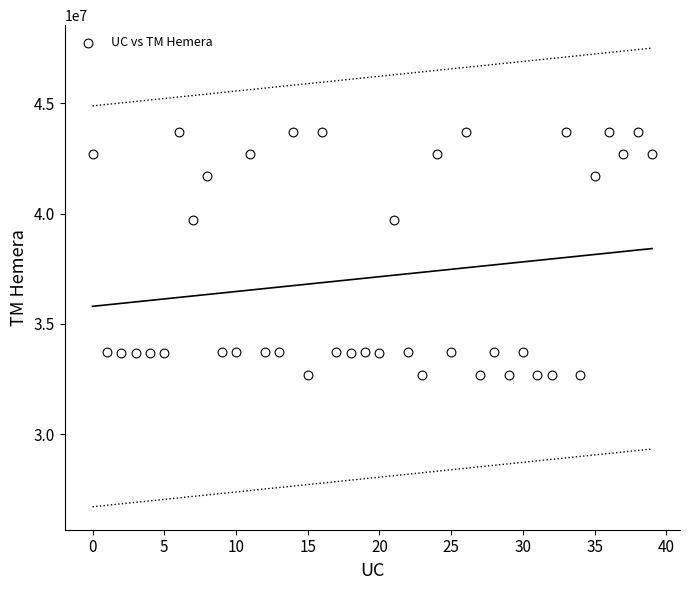

What is the range of Y values (max minus min)?

11003129